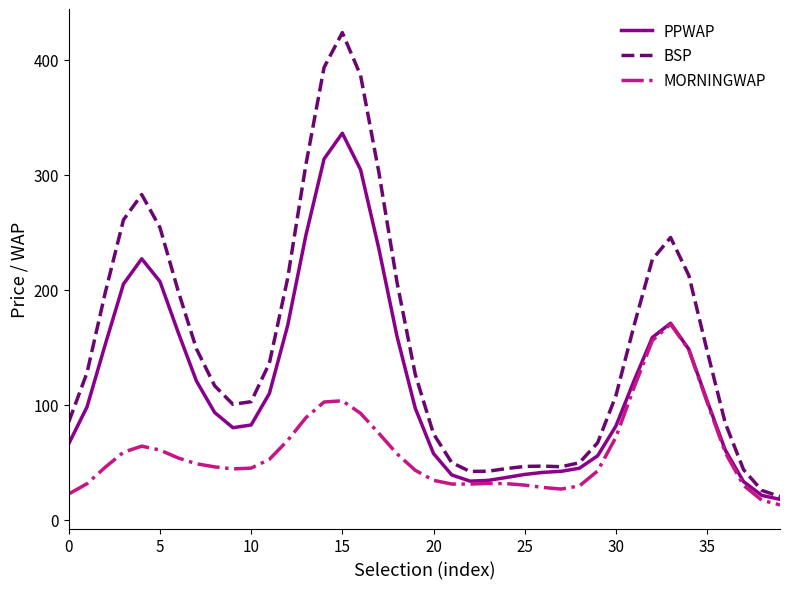

Which series has the widest spread of values?

BSP